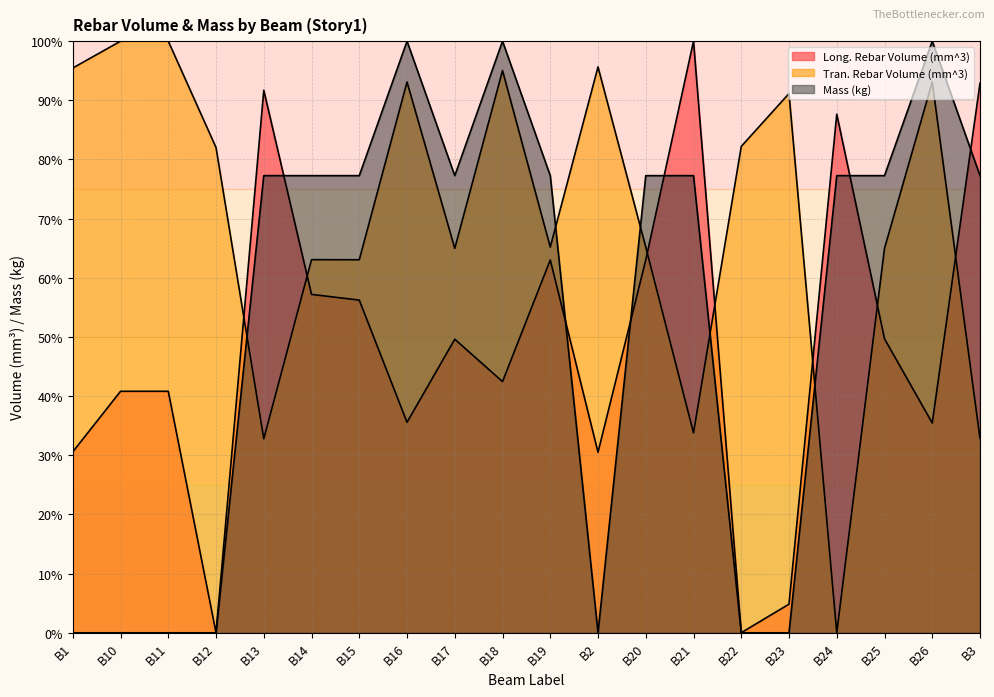

How many lines are shown in the chart?

3